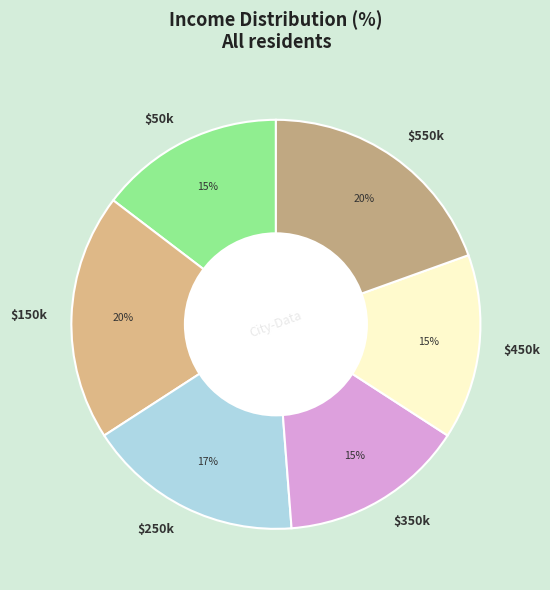

Count the number of slices in the pie.

6